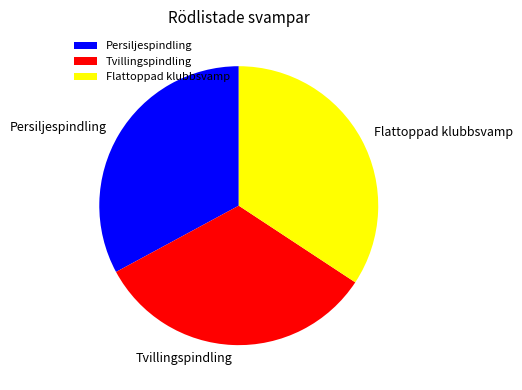

Does any single category account for the majority?

No